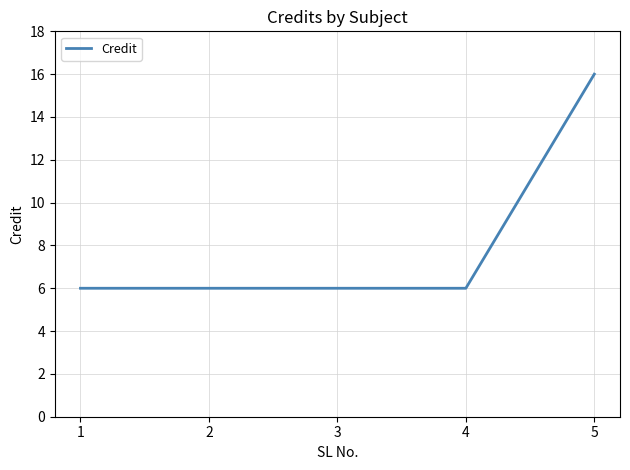

Is it true that the value at 4 is 3?

False